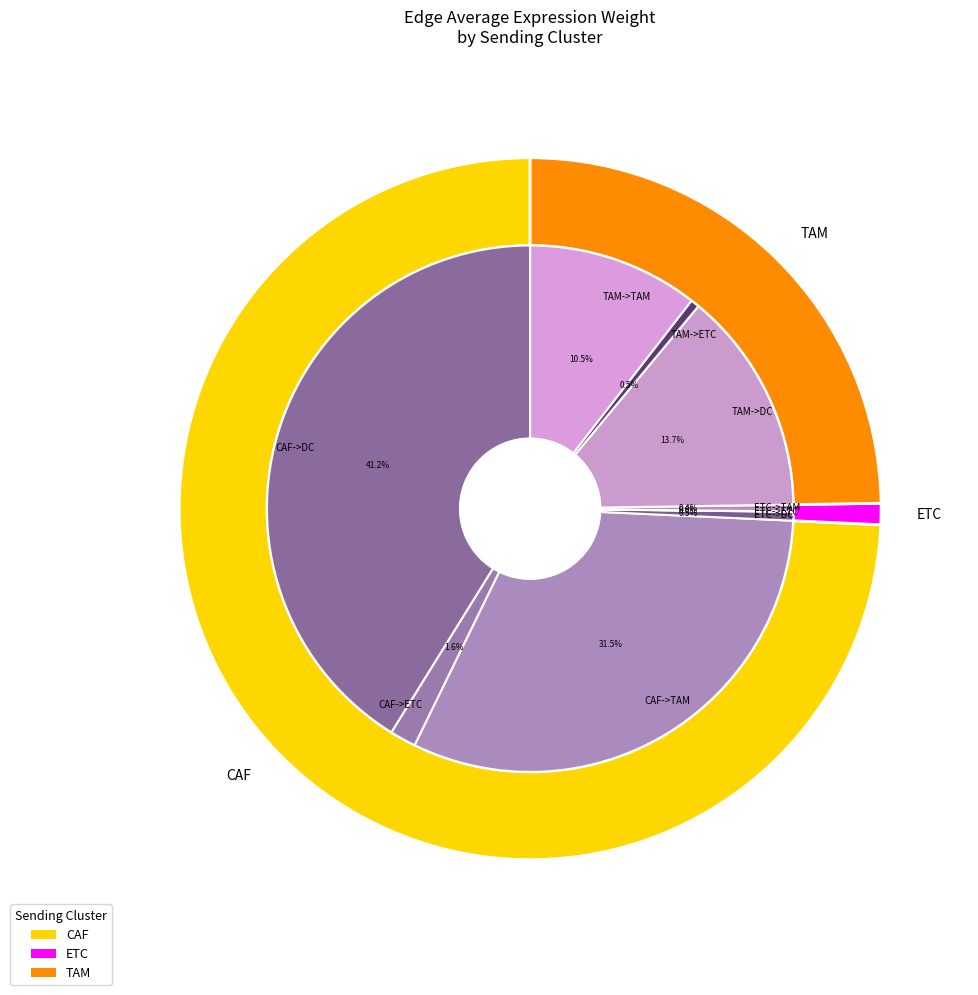

How many slices are in this pie chart?

9